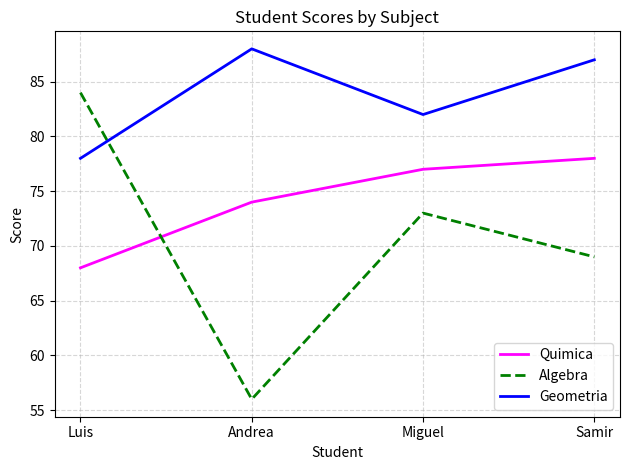

Reading left to right, what are all the values shown in this chart?

Quimica: 68	74	77	78
Algebra: 84	56	73	69
Geometria: 78	88	82	87